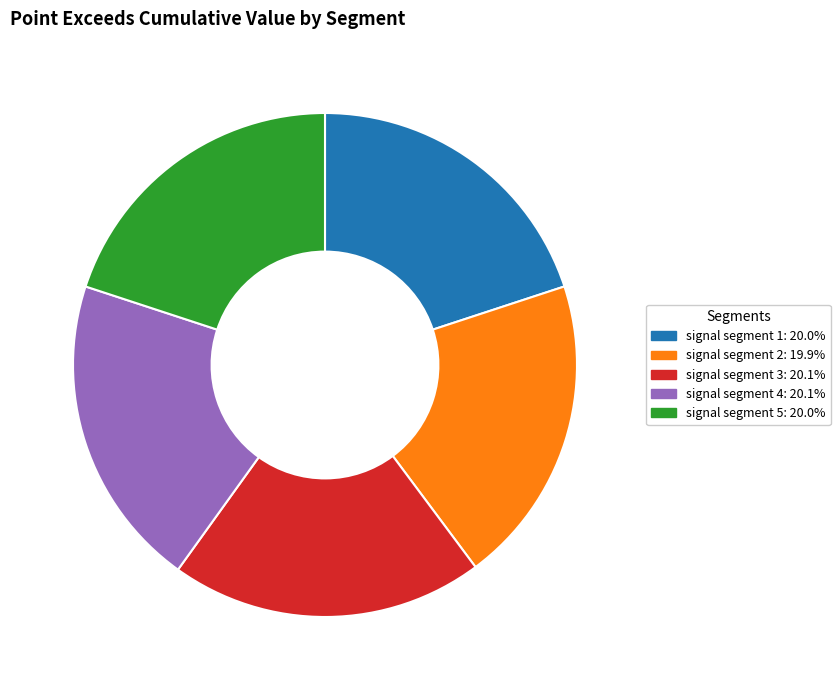

Is the sum of signal segment 4 and signal segment 2 greater than half?

No